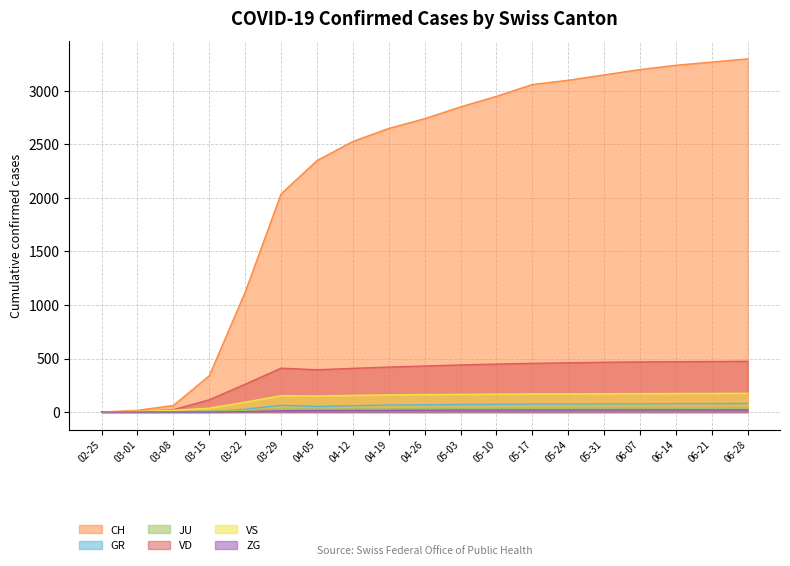

Reading right to left, extract all data points from this chart.

CH: 3300	3270	3240	3200	3150	3100	3060	2950	2851	2741	2650	2528	2349	2038	1120	339	61	16	0
GR: 80	79	78	77	76	75	74	72	70	68	65	59	52	63	27	0	0	0	0
JU: 37	37	36	36	35	35	34	33	32	31	30	29	27	28	18	9	5	1	0
VD: 474	472	470	468	465	460	455	448	440	430	420	408	395	410	260	114	22	4	0
VS: 175	174	173	172	171	170	169	167	165	163	160	156	150	153	92	36	16	7	0
ZG: 20	20	20	20	19	19	19	18	18	17	16	15	14	12	3	0	0	0	0